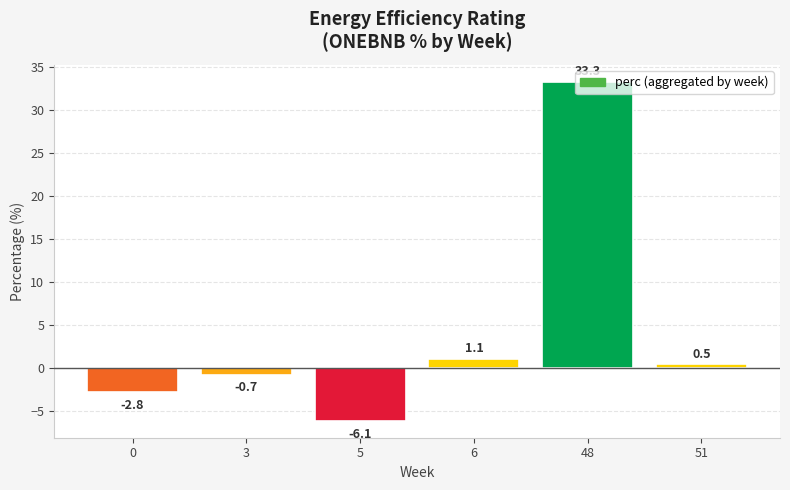

How many data points are above 0?

3